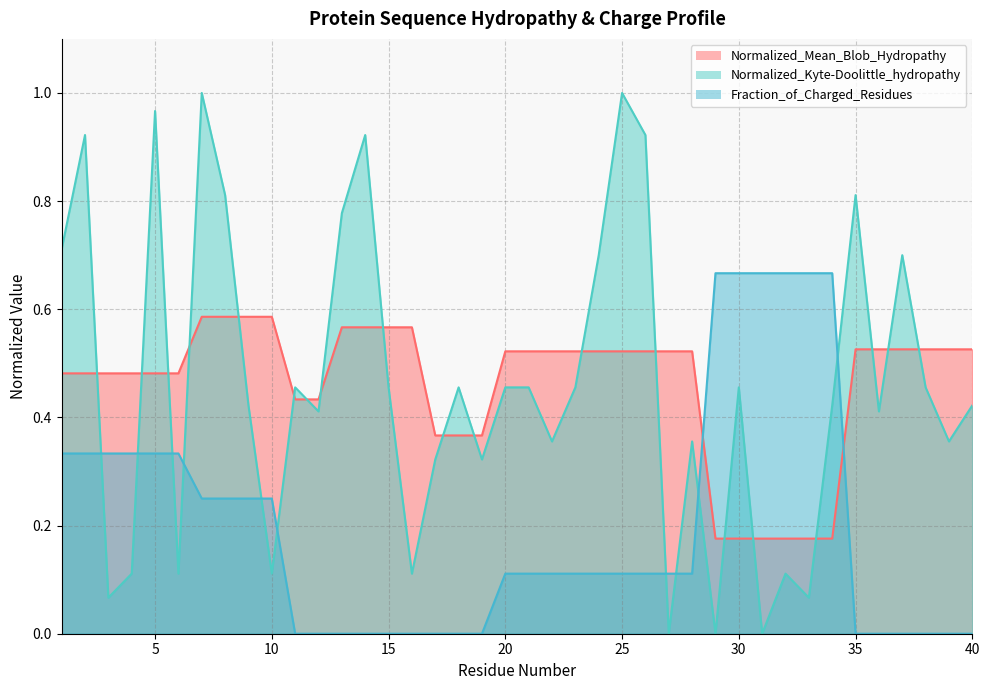

Which series ends up on top after the final intersection of Fraction_of_Charged_Residues and Normalized_Kyte-Doolittle_hydropathy?

Normalized_Kyte-Doolittle_hydropathy